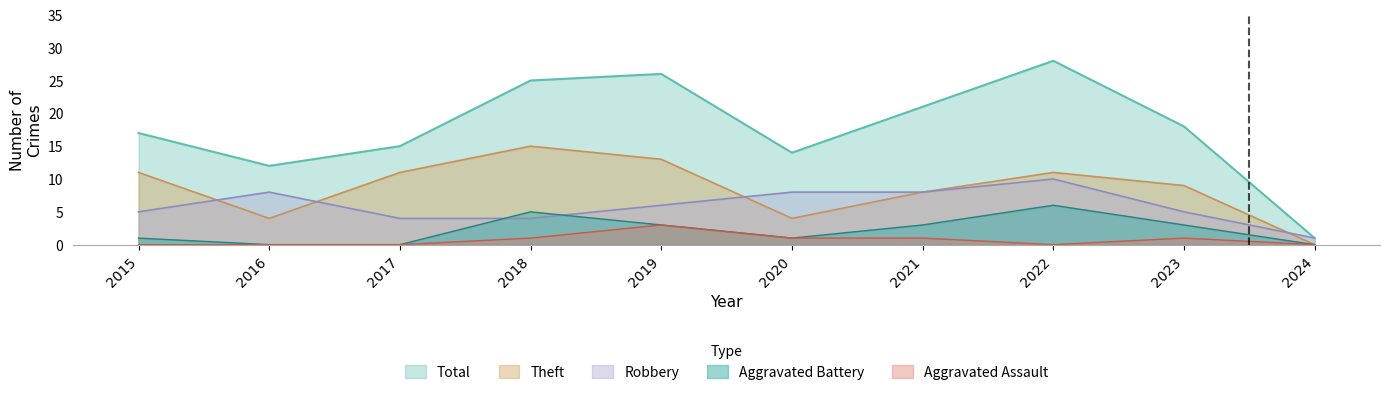

Between 2016 and 2019, which series saw the biggest shift?

Total